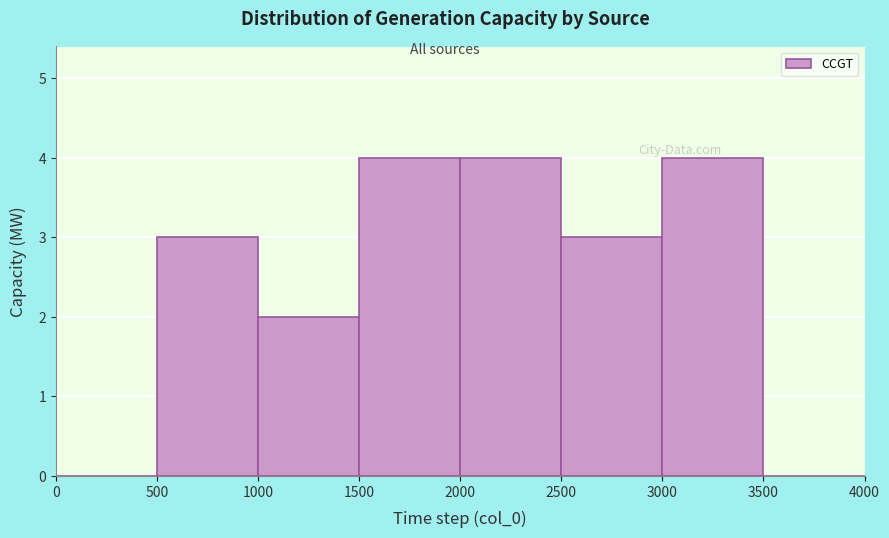

Reading left to right, transcribe this chart: for each bar, give the range it covers on the x-axis and its height. The values are not printed on the chart, so give them approximately, as read against the axis.

0 to 500: 0
500 to 1000: 3
1000 to 1500: 2
1500 to 2000: 4
2000 to 2500: 4
2500 to 3000: 3
3000 to 3500: 4
3500 to 4000: 0